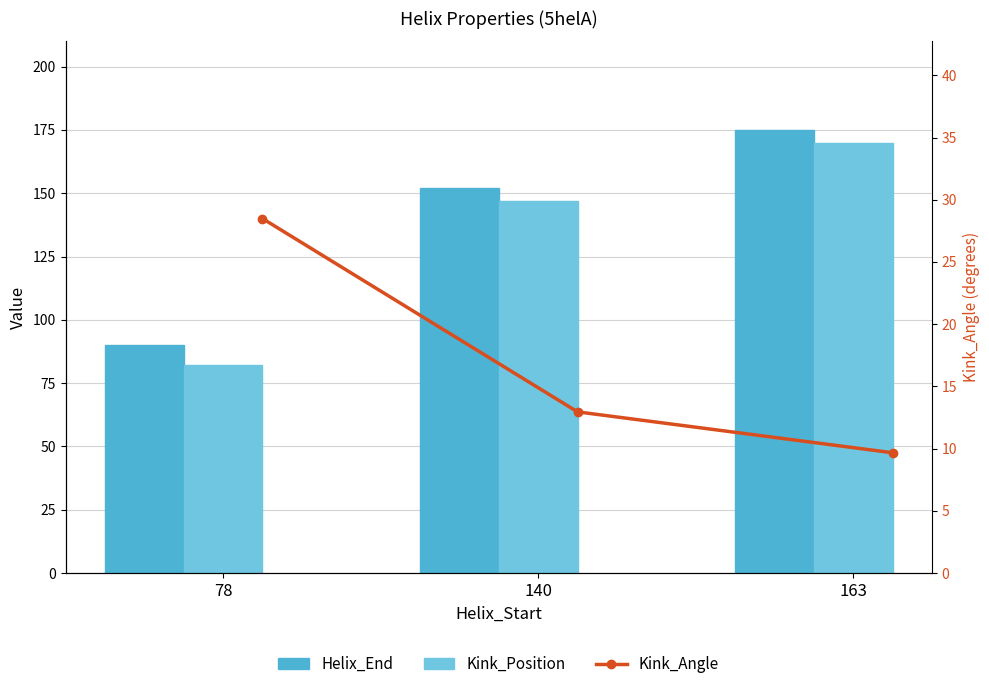

What value does the Kink_Position series have at 140?

147.0